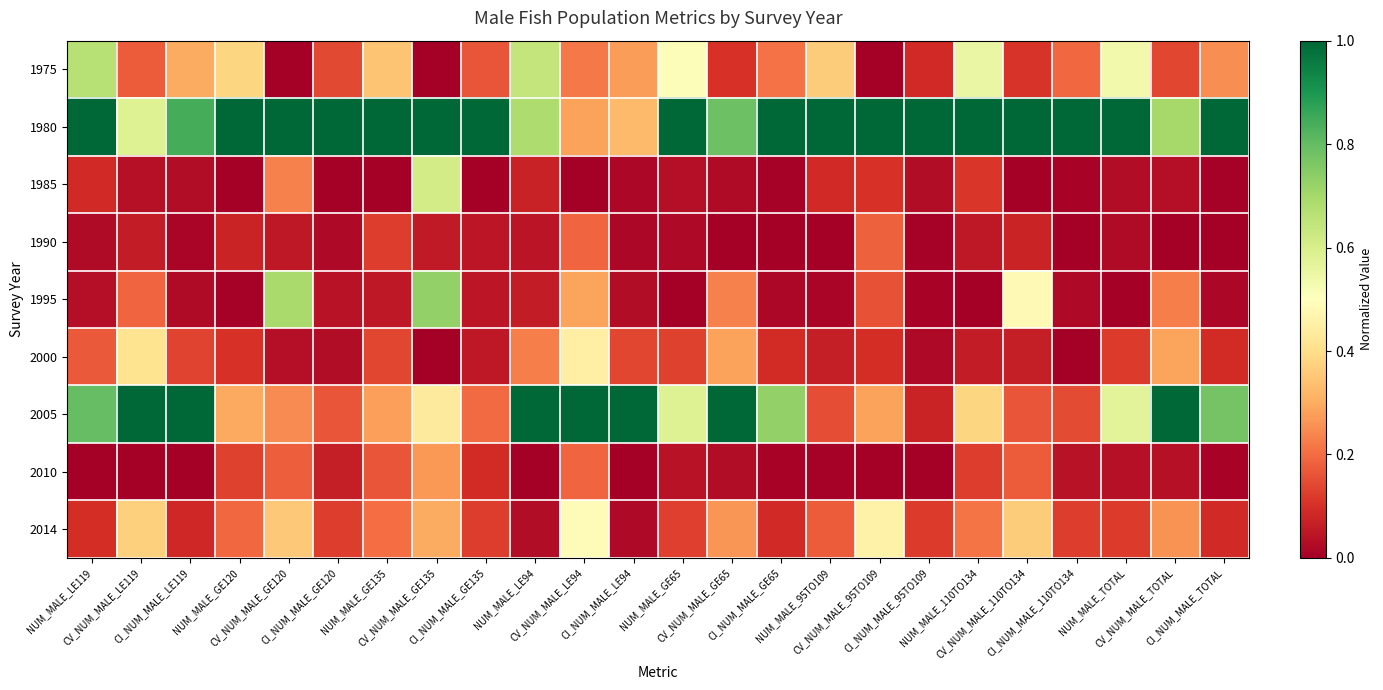

Reading left to right, transcribe all the data shown in this chart.

1975: NUM_MALE_LE119=0.7	CV_NUM_MALE_LE119=0.2	CI_NUM_MALE_LE119=0.3	NUM_MALE_GE120=0.4	CV_NUM_MALE_GE120=0.0	CI_NUM_MALE_GE120=0.1	NUM_MALE_GE135=0.3	CV_NUM_MALE_GE135=0.0	CI_NUM_MALE_GE135=0.2	NUM_MALE_LE94=0.6	CV_NUM_MALE_LE94=0.2	CI_NUM_MALE_LE94=0.3	NUM_MALE_GE65=0.5	CV_NUM_MALE_GE65=0.1	CI_NUM_MALE_GE65=0.2	NUM_MALE_95TO109=0.4	CV_NUM_MALE_95TO109=0.0	CI_NUM_MALE_95TO109=0.1	NUM_MALE_110TO134=0.6	CV_NUM_MALE_110TO134=0.1	CI_NUM_MALE_110TO134=0.2	NUM_MALE_TOTAL=0.5	CV_NUM_MALE_TOTAL=0.1	CI_NUM_MALE_TOTAL=0.3
1980: NUM_MALE_LE119=1.0	CV_NUM_MALE_LE119=0.6	CI_NUM_MALE_LE119=0.8	NUM_MALE_GE120=1.0	CV_NUM_MALE_GE120=1.0	CI_NUM_MALE_GE120=1.0	NUM_MALE_GE135=1.0	CV_NUM_MALE_GE135=1.0	CI_NUM_MALE_GE135=1.0	NUM_MALE_LE94=0.7	CV_NUM_MALE_LE94=0.3	CI_NUM_MALE_LE94=0.3	NUM_MALE_GE65=1.0	CV_NUM_MALE_GE65=0.8	CI_NUM_MALE_GE65=1.0	NUM_MALE_95TO109=1.0	CV_NUM_MALE_95TO109=1.0	CI_NUM_MALE_95TO109=1.0	NUM_MALE_110TO134=1.0	CV_NUM_MALE_110TO134=1.0	CI_NUM_MALE_110TO134=1.0	NUM_MALE_TOTAL=1.0	CV_NUM_MALE_TOTAL=0.7	CI_NUM_MALE_TOTAL=1.0
1985: NUM_MALE_LE119=0.1	CV_NUM_MALE_LE119=0.0	CI_NUM_MALE_LE119=0.0	NUM_MALE_GE120=0.0	CV_NUM_MALE_GE120=0.2	CI_NUM_MALE_GE120=0.0	NUM_MALE_GE135=0.0	CV_NUM_MALE_GE135=0.6	CI_NUM_MALE_GE135=0.0	NUM_MALE_LE94=0.1	CV_NUM_MALE_LE94=0.0	CI_NUM_MALE_LE94=0.0	NUM_MALE_GE65=0.0	CV_NUM_MALE_GE65=0.0	CI_NUM_MALE_GE65=0.0	NUM_MALE_95TO109=0.1	CV_NUM_MALE_95TO109=0.1	CI_NUM_MALE_95TO109=0.0	NUM_MALE_110TO134=0.1	CV_NUM_MALE_110TO134=0.0	CI_NUM_MALE_110TO134=0.0	NUM_MALE_TOTAL=0.0	CV_NUM_MALE_TOTAL=0.0	CI_NUM_MALE_TOTAL=0.0
1990: NUM_MALE_LE119=0.0	CV_NUM_MALE_LE119=0.1	CI_NUM_MALE_LE119=0.0	NUM_MALE_GE120=0.1	CV_NUM_MALE_GE120=0.1	CI_NUM_MALE_GE120=0.0	NUM_MALE_GE135=0.1	CV_NUM_MALE_GE135=0.1	CI_NUM_MALE_GE135=0.0	NUM_MALE_LE94=0.0	CV_NUM_MALE_LE94=0.2	CI_NUM_MALE_LE94=0.0	NUM_MALE_GE65=0.0	CV_NUM_MALE_GE65=0.0	CI_NUM_MALE_GE65=0.0	NUM_MALE_95TO109=0.0	CV_NUM_MALE_95TO109=0.2	CI_NUM_MALE_95TO109=0.0	NUM_MALE_110TO134=0.1	CV_NUM_MALE_110TO134=0.1	CI_NUM_MALE_110TO134=0.0	NUM_MALE_TOTAL=0.0	CV_NUM_MALE_TOTAL=0.0	CI_NUM_MALE_TOTAL=0.0
1995: NUM_MALE_LE119=0.0	CV_NUM_MALE_LE119=0.2	CI_NUM_MALE_LE119=0.0	NUM_MALE_GE120=0.0	CV_NUM_MALE_GE120=0.7	CI_NUM_MALE_GE120=0.0	NUM_MALE_GE135=0.1	CV_NUM_MALE_GE135=0.7	CI_NUM_MALE_GE135=0.0	NUM_MALE_LE94=0.1	CV_NUM_MALE_LE94=0.3	CI_NUM_MALE_LE94=0.0	NUM_MALE_GE65=0.0	CV_NUM_MALE_GE65=0.2	CI_NUM_MALE_GE65=0.0	NUM_MALE_95TO109=0.0	CV_NUM_MALE_95TO109=0.2	CI_NUM_MALE_95TO109=0.0	NUM_MALE_110TO134=0.0	CV_NUM_MALE_110TO134=0.5	CI_NUM_MALE_110TO134=0.0	NUM_MALE_TOTAL=0.0	CV_NUM_MALE_TOTAL=0.2	CI_NUM_MALE_TOTAL=0.0
2000: NUM_MALE_LE119=0.2	CV_NUM_MALE_LE119=0.4	CI_NUM_MALE_LE119=0.1	NUM_MALE_GE120=0.1	CV_NUM_MALE_GE120=0.0	CI_NUM_MALE_GE120=0.0	NUM_MALE_GE135=0.1	CV_NUM_MALE_GE135=0.0	CI_NUM_MALE_GE135=0.1	NUM_MALE_LE94=0.2	CV_NUM_MALE_LE94=0.4	CI_NUM_MALE_LE94=0.1	NUM_MALE_GE65=0.1	CV_NUM_MALE_GE65=0.3	CI_NUM_MALE_GE65=0.1	NUM_MALE_95TO109=0.1	CV_NUM_MALE_95TO109=0.1	CI_NUM_MALE_95TO109=0.0	NUM_MALE_110TO134=0.1	CV_NUM_MALE_110TO134=0.1	CI_NUM_MALE_110TO134=0.0	NUM_MALE_TOTAL=0.1	CV_NUM_MALE_TOTAL=0.3	CI_NUM_MALE_TOTAL=0.1
2005: NUM_MALE_LE119=0.8	CV_NUM_MALE_LE119=1.0	CI_NUM_MALE_LE119=1.0	NUM_MALE_GE120=0.3	CV_NUM_MALE_GE120=0.2	CI_NUM_MALE_GE120=0.2	NUM_MALE_GE135=0.3	CV_NUM_MALE_GE135=0.4	CI_NUM_MALE_GE135=0.2	NUM_MALE_LE94=1.0	CV_NUM_MALE_LE94=1.0	CI_NUM_MALE_LE94=1.0	NUM_MALE_GE65=0.6	CV_NUM_MALE_GE65=1.0	CI_NUM_MALE_GE65=0.7	NUM_MALE_95TO109=0.2	CV_NUM_MALE_95TO109=0.3	CI_NUM_MALE_95TO109=0.1	NUM_MALE_110TO134=0.4	CV_NUM_MALE_110TO134=0.2	CI_NUM_MALE_110TO134=0.1	NUM_MALE_TOTAL=0.6	CV_NUM_MALE_TOTAL=1.0	CI_NUM_MALE_TOTAL=0.8
2010: NUM_MALE_LE119=0.0	CV_NUM_MALE_LE119=0.0	CI_NUM_MALE_LE119=0.0	NUM_MALE_GE120=0.1	CV_NUM_MALE_GE120=0.2	CI_NUM_MALE_GE120=0.1	NUM_MALE_GE135=0.2	CV_NUM_MALE_GE135=0.3	CI_NUM_MALE_GE135=0.1	NUM_MALE_LE94=0.0	CV_NUM_MALE_LE94=0.2	CI_NUM_MALE_LE94=0.0	NUM_MALE_GE65=0.0	CV_NUM_MALE_GE65=0.0	CI_NUM_MALE_GE65=0.0	NUM_MALE_95TO109=0.0	CV_NUM_MALE_95TO109=0.0	CI_NUM_MALE_95TO109=0.0	NUM_MALE_110TO134=0.1	CV_NUM_MALE_110TO134=0.2	CI_NUM_MALE_110TO134=0.0	NUM_MALE_TOTAL=0.0	CV_NUM_MALE_TOTAL=0.0	CI_NUM_MALE_TOTAL=0.0
2014: NUM_MALE_LE119=0.1	CV_NUM_MALE_LE119=0.4	CI_NUM_MALE_LE119=0.1	NUM_MALE_GE120=0.2	CV_NUM_MALE_GE120=0.4	CI_NUM_MALE_GE120=0.1	NUM_MALE_GE135=0.2	CV_NUM_MALE_GE135=0.3	CI_NUM_MALE_GE135=0.1	NUM_MALE_LE94=0.0	CV_NUM_MALE_LE94=0.5	CI_NUM_MALE_LE94=0.0	NUM_MALE_GE65=0.1	CV_NUM_MALE_GE65=0.3	CI_NUM_MALE_GE65=0.1	NUM_MALE_95TO109=0.2	CV_NUM_MALE_95TO109=0.5	CI_NUM_MALE_95TO109=0.1	NUM_MALE_110TO134=0.2	CV_NUM_MALE_110TO134=0.4	CI_NUM_MALE_110TO134=0.1	NUM_MALE_TOTAL=0.1	CV_NUM_MALE_TOTAL=0.3	CI_NUM_MALE_TOTAL=0.1